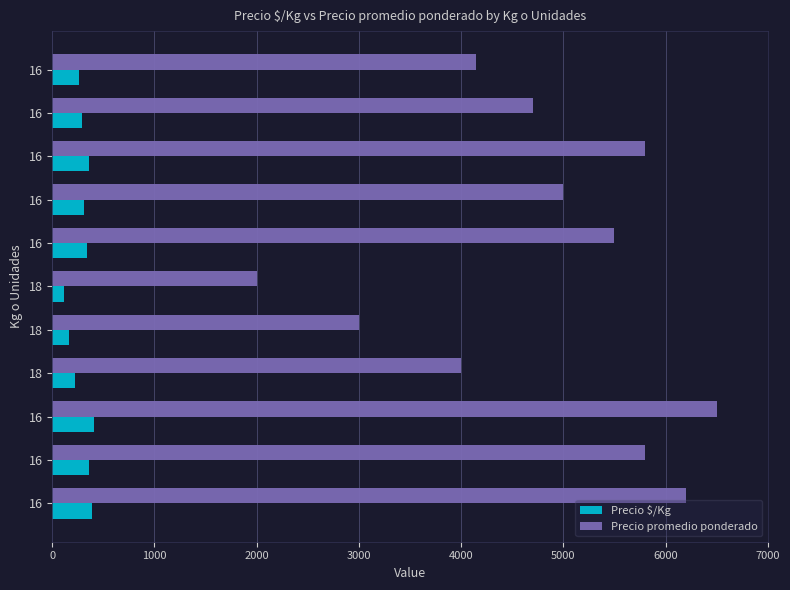

Which series has the largest total across all categories?

Precio promedio ponderado